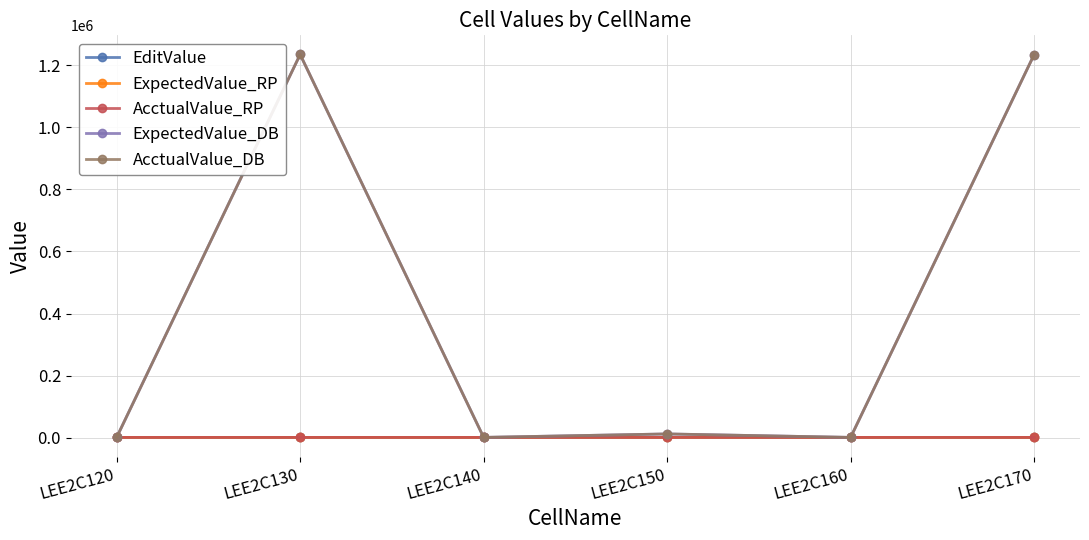

Reading left to right, transcribe all the data shown in this chart.

EditValue: 1234.5	1234.6	1234.5	1234.2	1234.2	1234.1
ExpectedValue_RP: 1234.5	1234.6	1234.6	1234.2	1234.2	1234.1
AcctualValue_RP: 1234.5	1234.6	1234.6	1234.2	1234.2	1234.1
ExpectedValue_DB: 1234.5	1234560.0	1234.6	12342.5	1234.2	1234110.0
AcctualValue_DB: 1234.5	1234560.0	1234.6	12342.5	1234.2	1234110.0